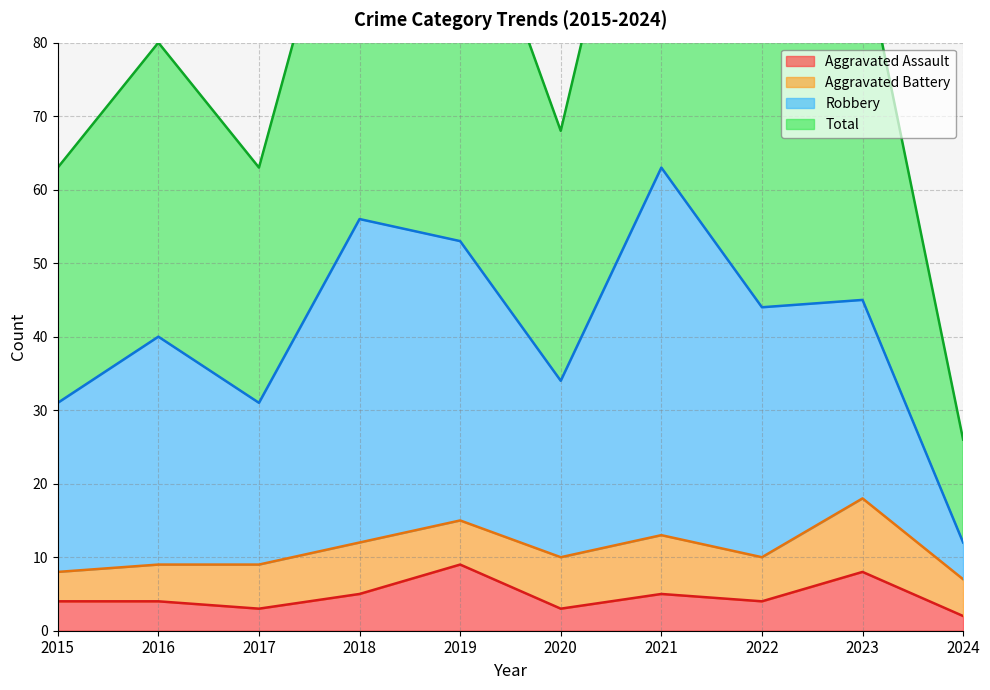

What is the greatest value displayed?

126